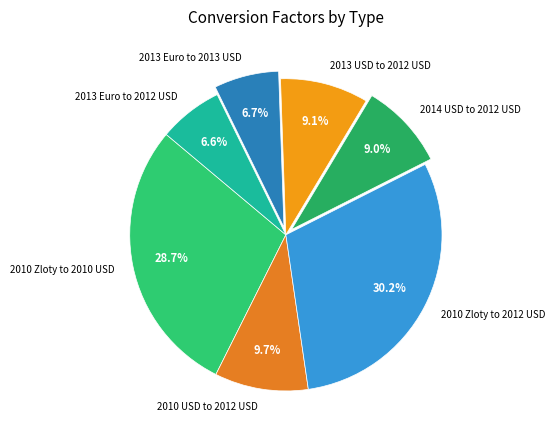

Is there any slice that represents more than half of the pie?

No